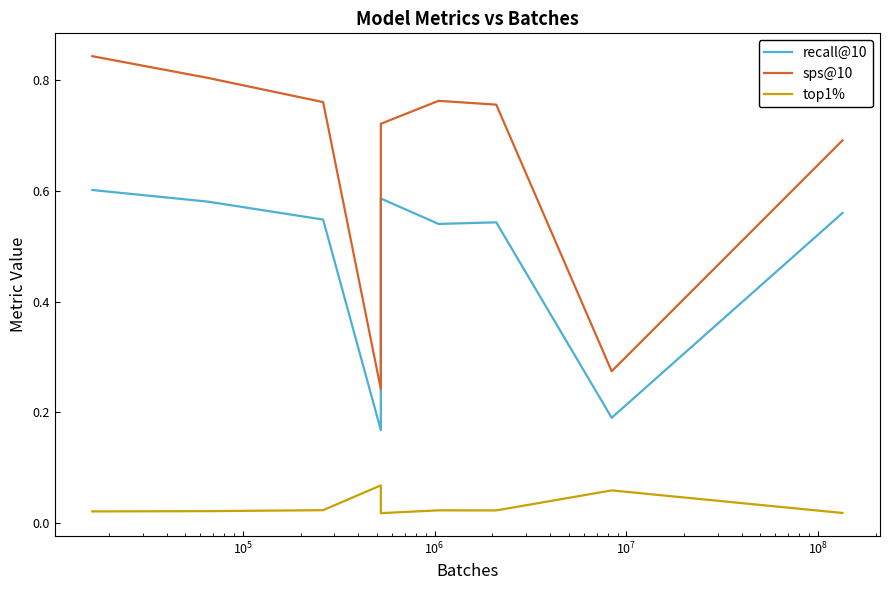

Rank the series by their average value, from lowest to highest.

top1%, recall@10, sps@10